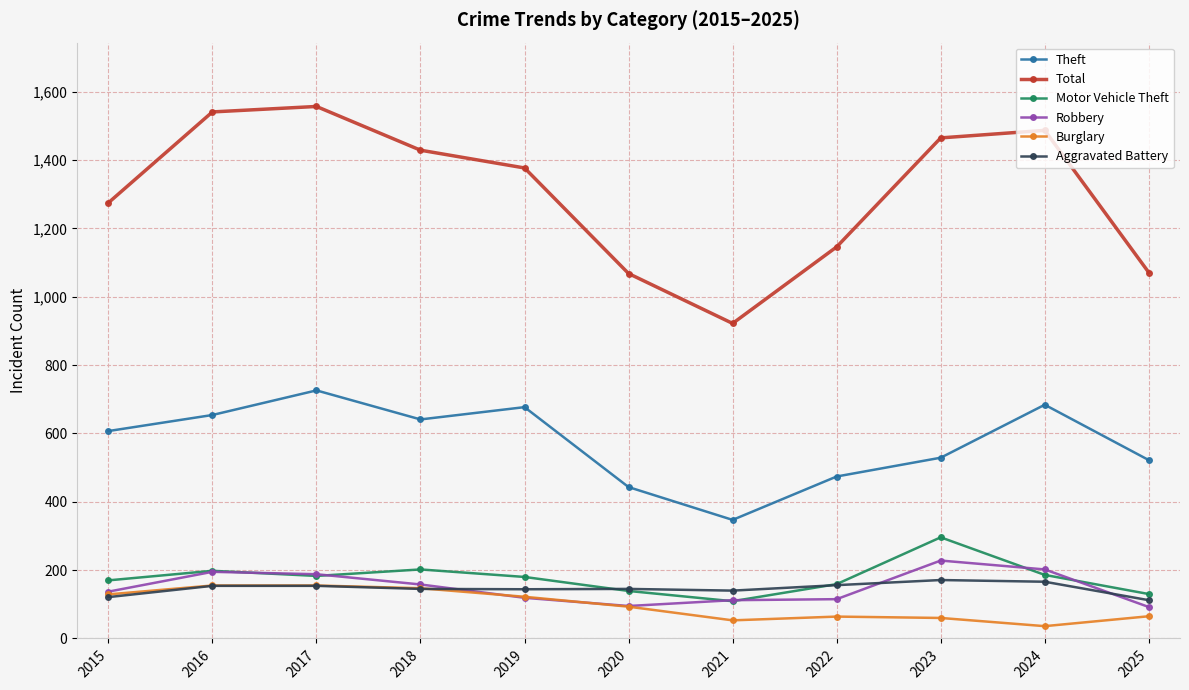

In Theft, how many points are higher than both neighbors (excluding endpoints)?

3